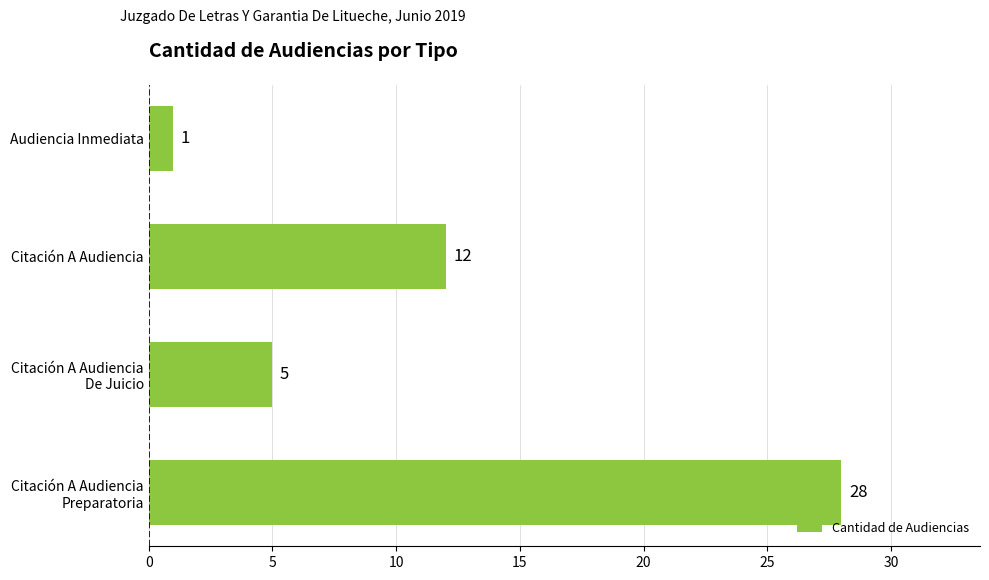

How many values are between 5 and 28?

3